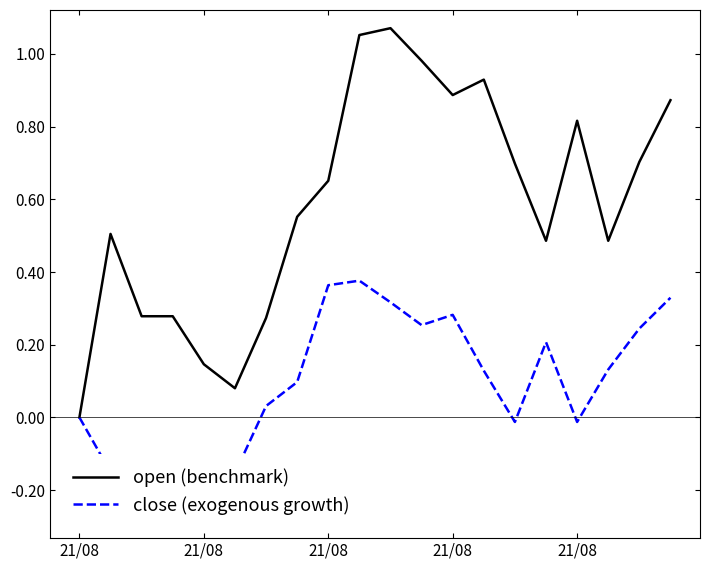

Which series has the widest spread of values?

open (benchmark)